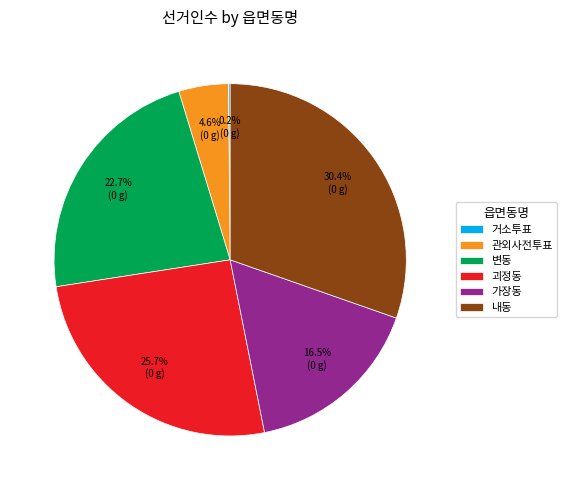

Which has a higher value, 내동 or 관외사전투표?

내동